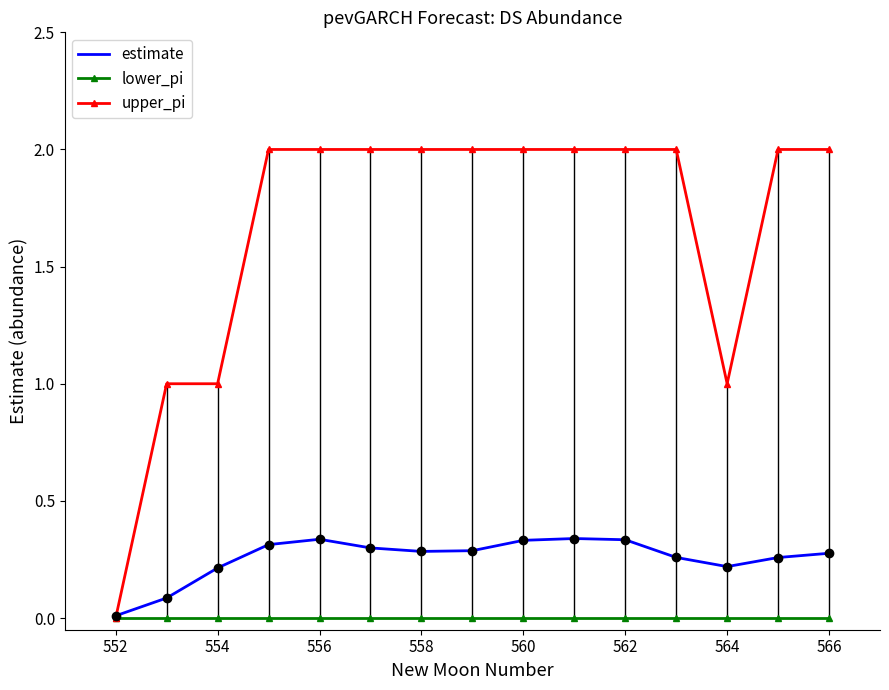

Rank the series by their average value, from highest to lowest.

upper_pi, estimate, lower_pi